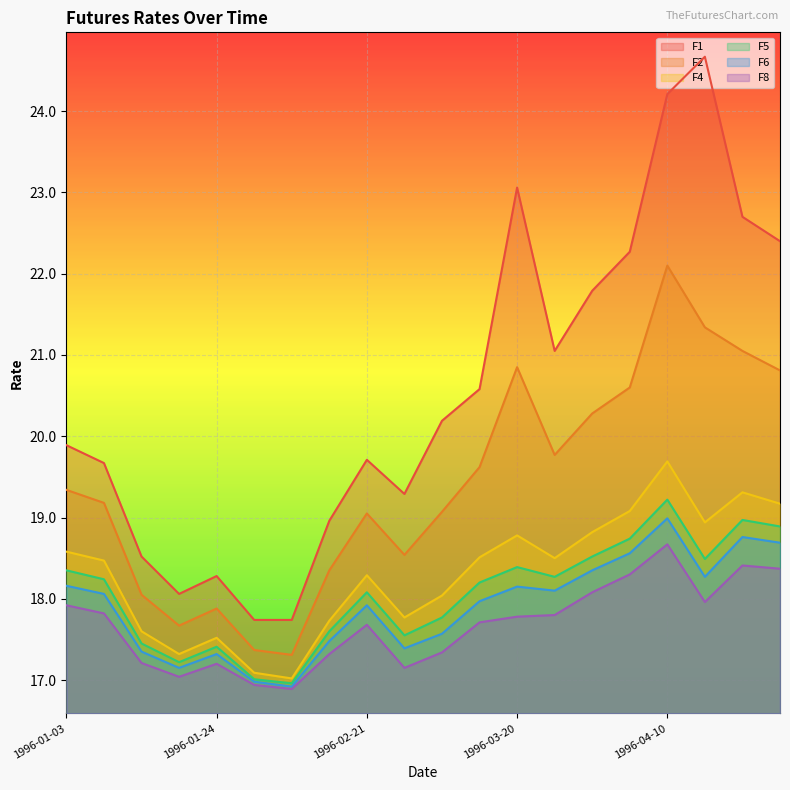

Rank the series by their maximum value, from lowest to highest.

F8, F6, F5, F4, F2, F1